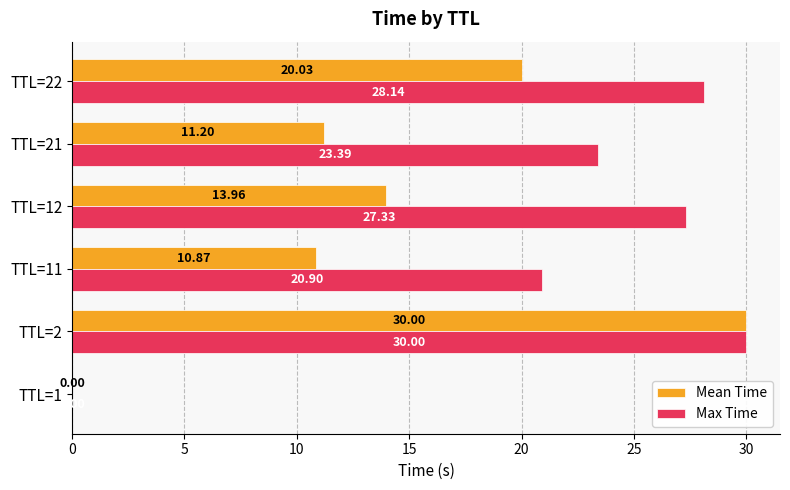

At which category is the sum across all series the highest?

TTL=2